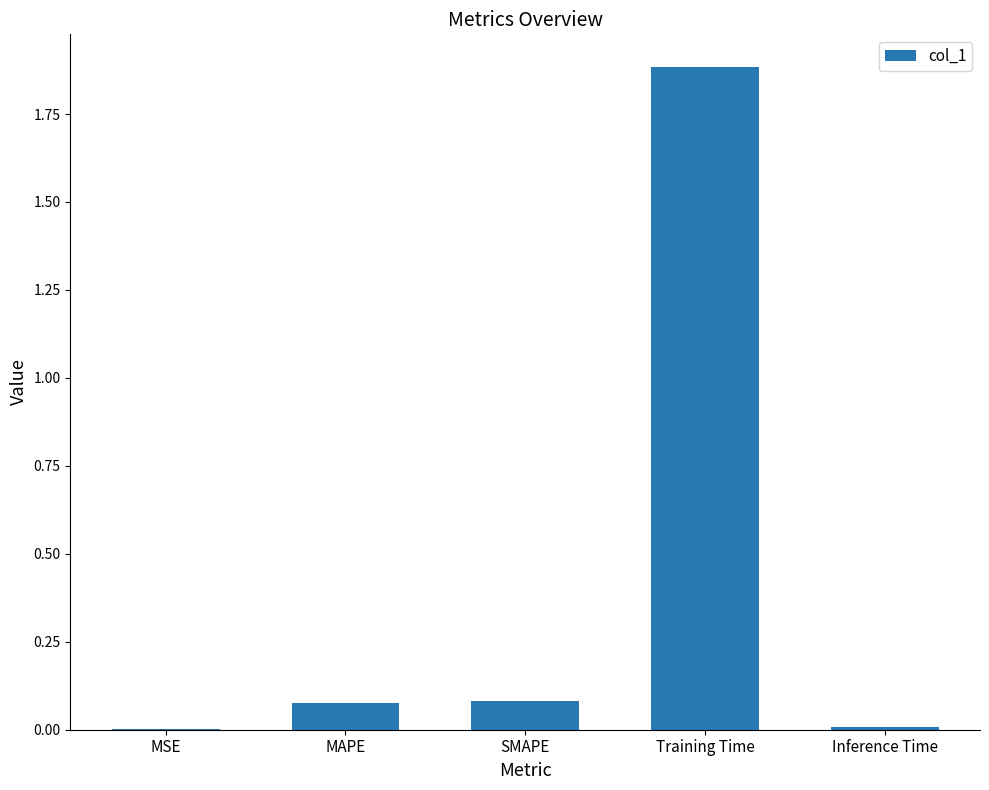

True or false: the data shows 0.0 at Inference Time.

True